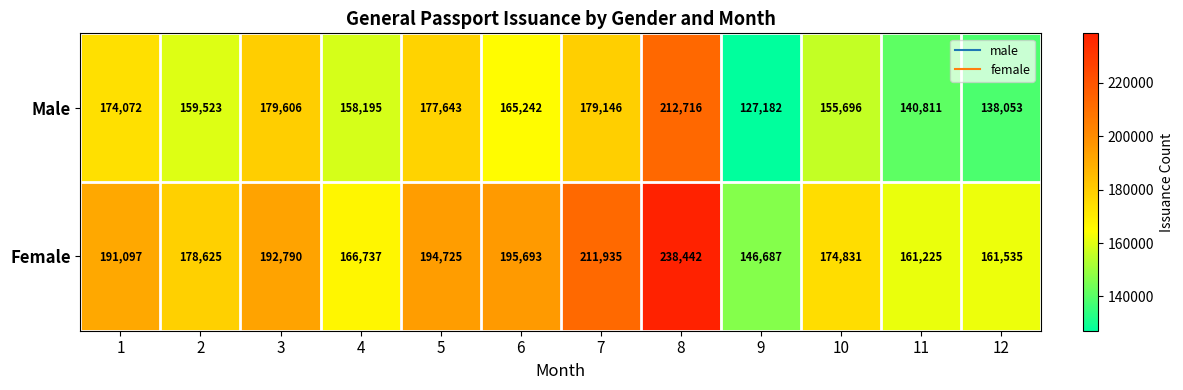

At which category is the sum across all series the highest?

8